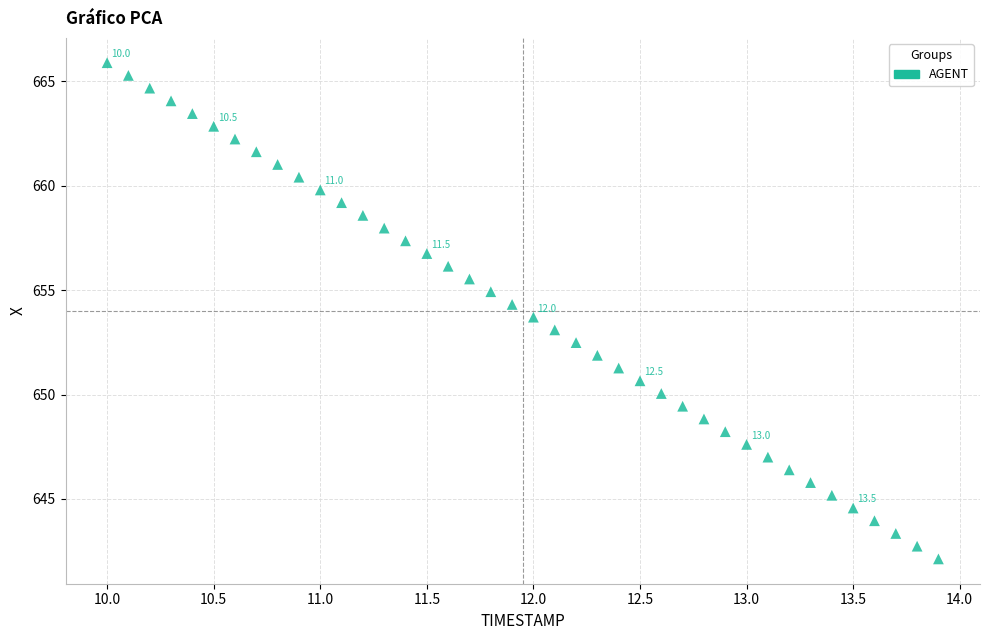

What is the range of X values (max minus min)?

3.9